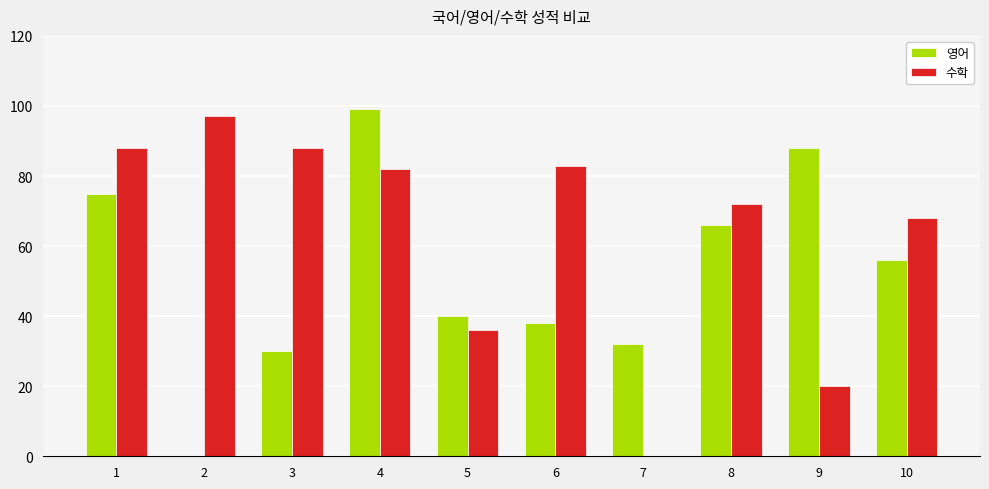

Between 6 and 7, which series saw the biggest shift?

수학